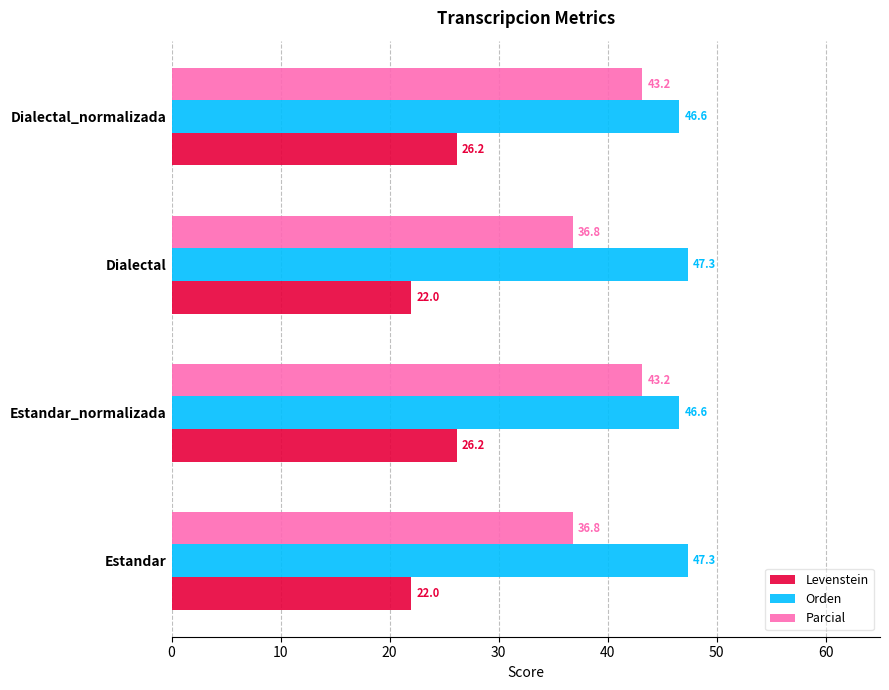

What is the approximate value of Orden at Estandar_normalizada?

46.6